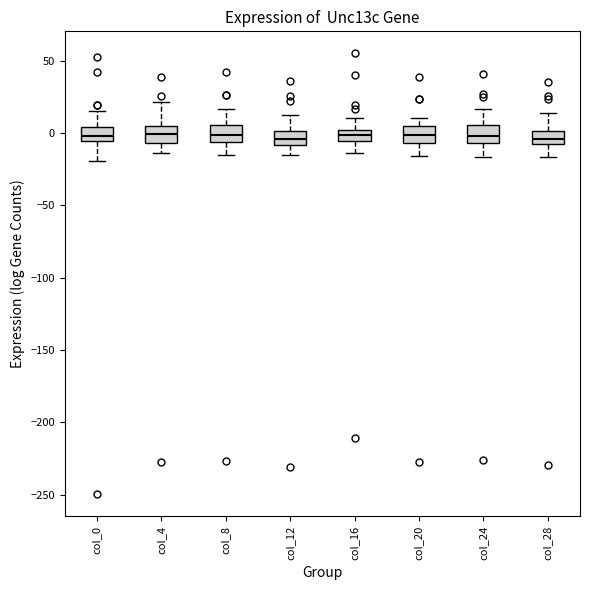

Where does the median line of the box for col_28 sit on the y-axis? The values are not printed on the chart, so give them approximately, as read against the axis.

-5